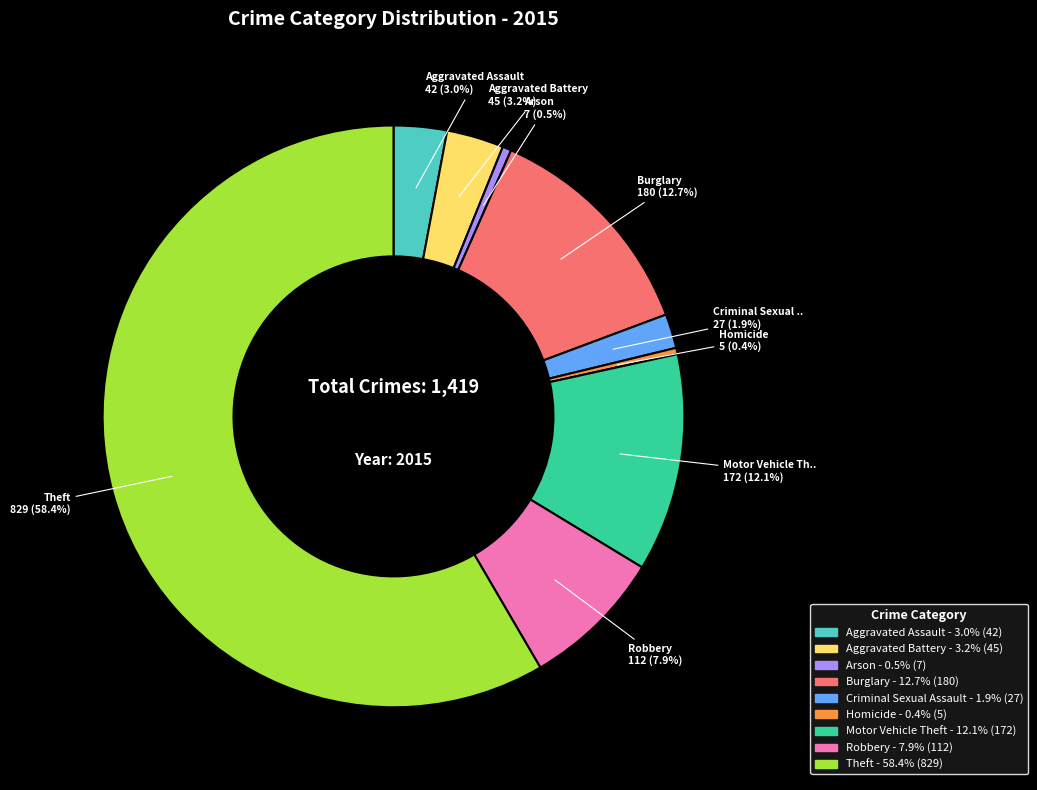

The Aggravated Assault slice represents 17% of the pie. True or false?

False